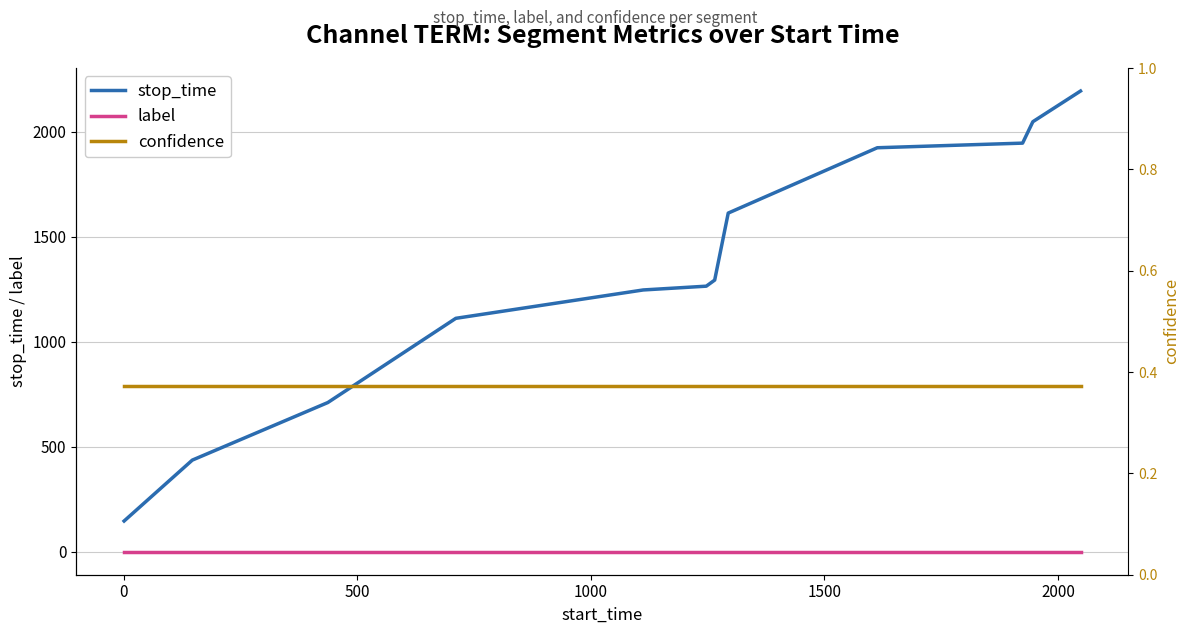

Reading right to left, extract all data points from this chart.

stop_time: 2193.0	2047.0	1945.0	1923.0	1612.0	1293.0	1264.0	1246.0	1111.0	710.0	436.0	146.0
label: 0.0	0.0	0.0	0.0	0.0	0.0	0.0	0.0	0.0	0.0	0.0	0.0
confidence: 0.4	0.4	0.4	0.4	0.4	0.4	0.4	0.4	0.4	0.4	0.4	0.4